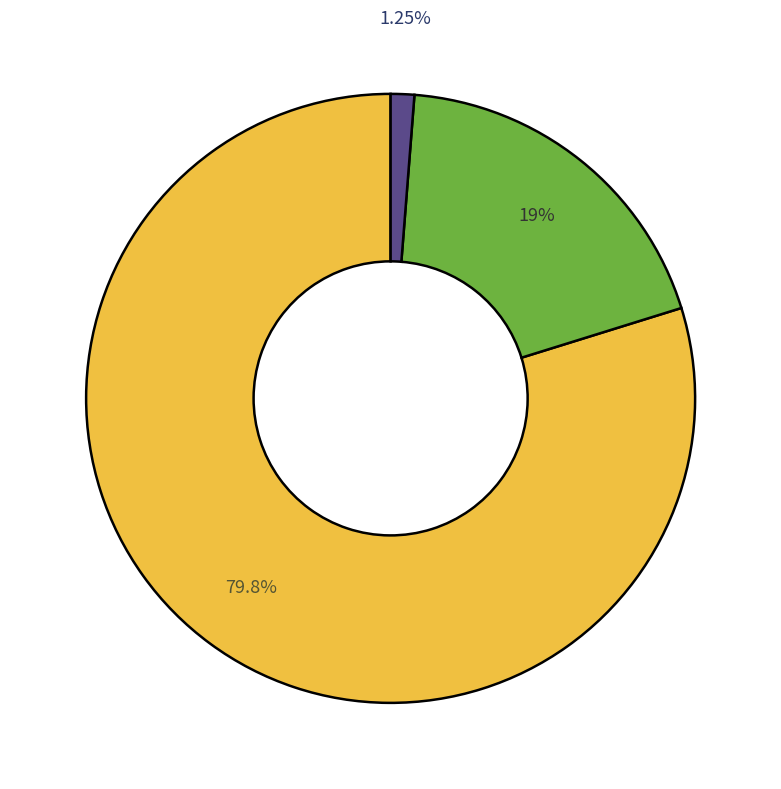

How many slices are in this pie chart?

3